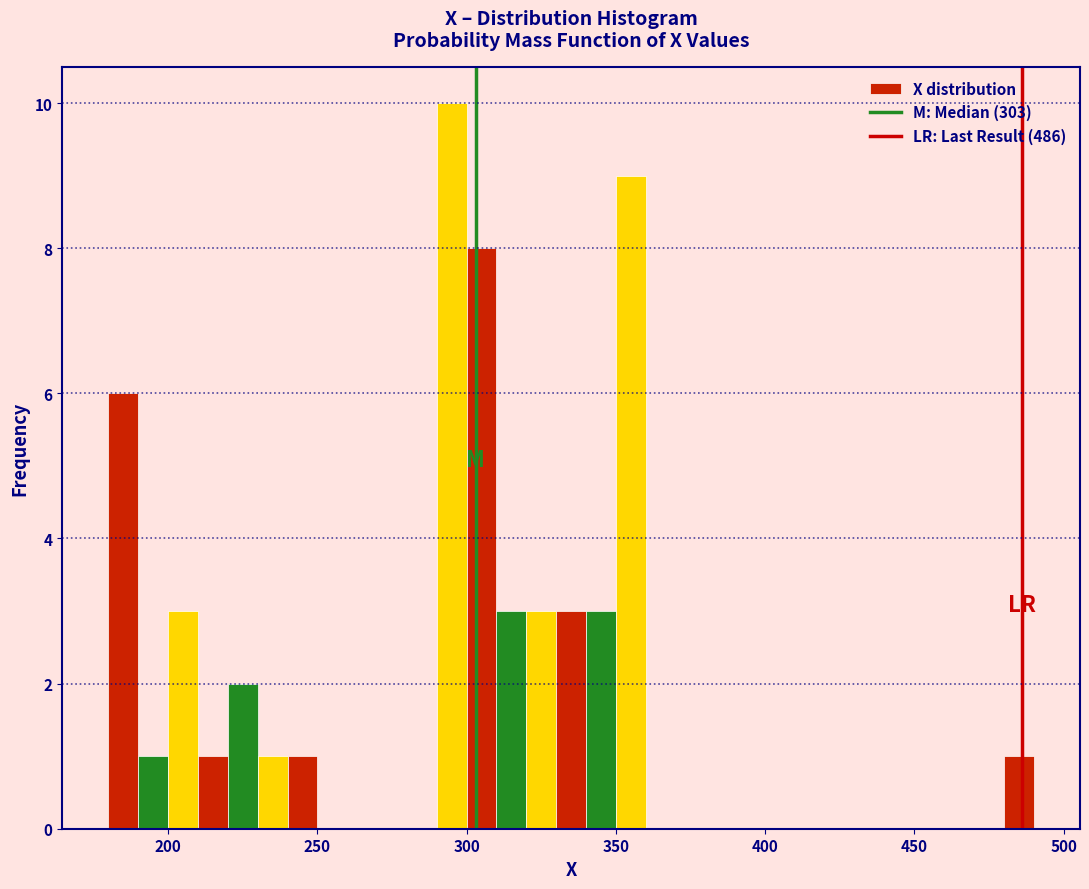

Read against the x-axis, roughly where is the centre of the tallest bar?

295